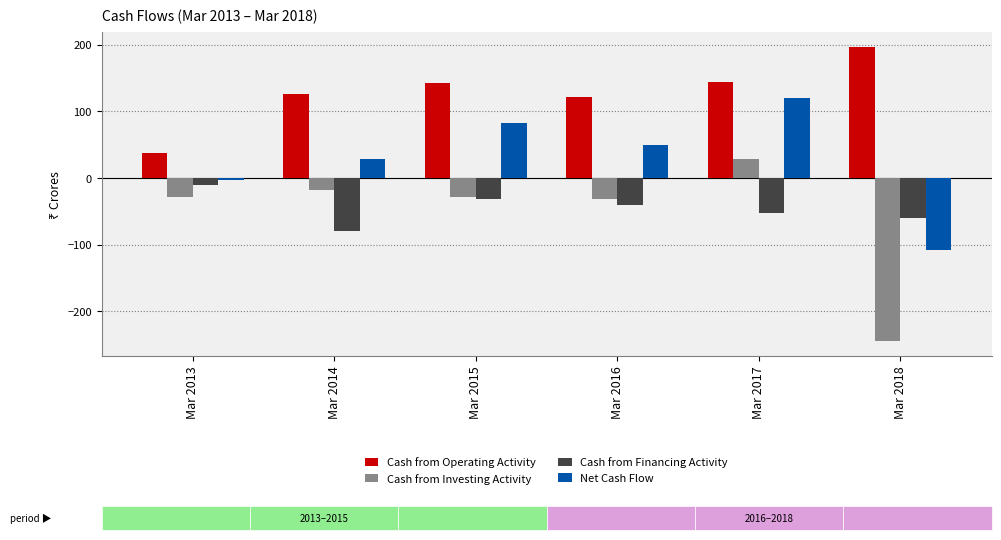

What is the average value of the Cash from Operating Activity series?

128